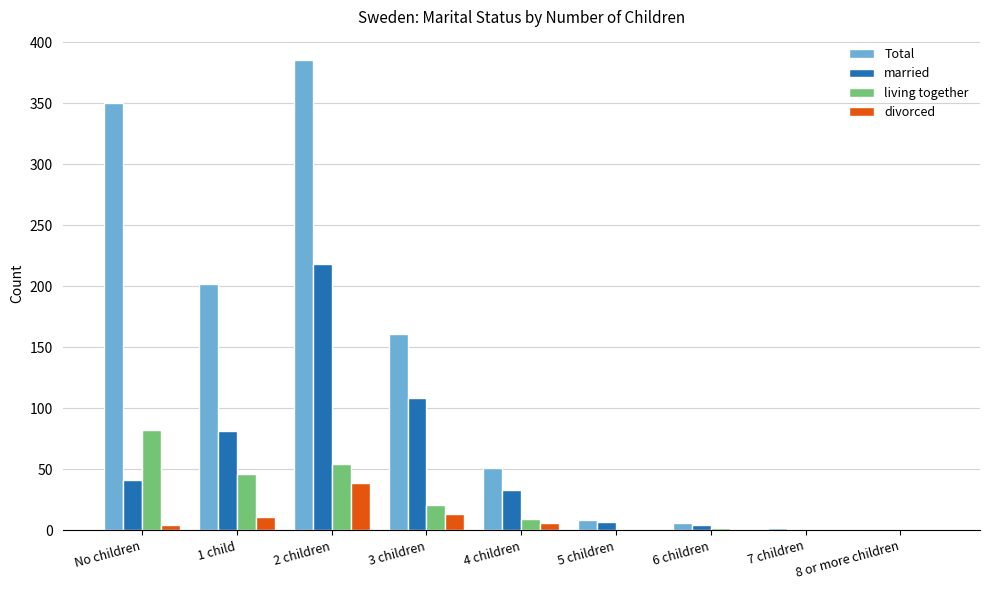

Is the value of living together at 1 child greater than the value of married at 5 children?

Yes